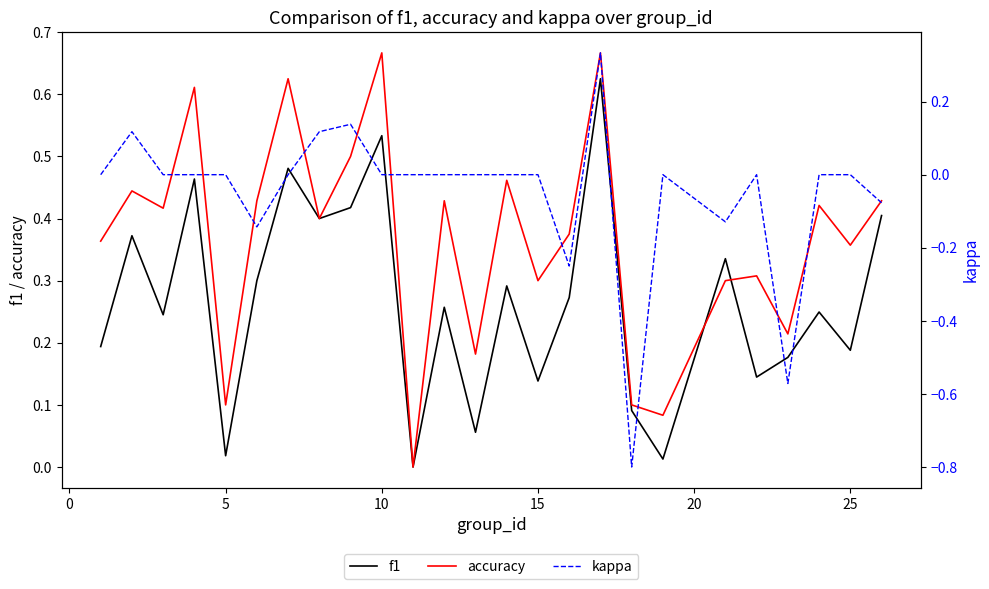

What is the value of the f1 point at the 13th from the left?

0.1